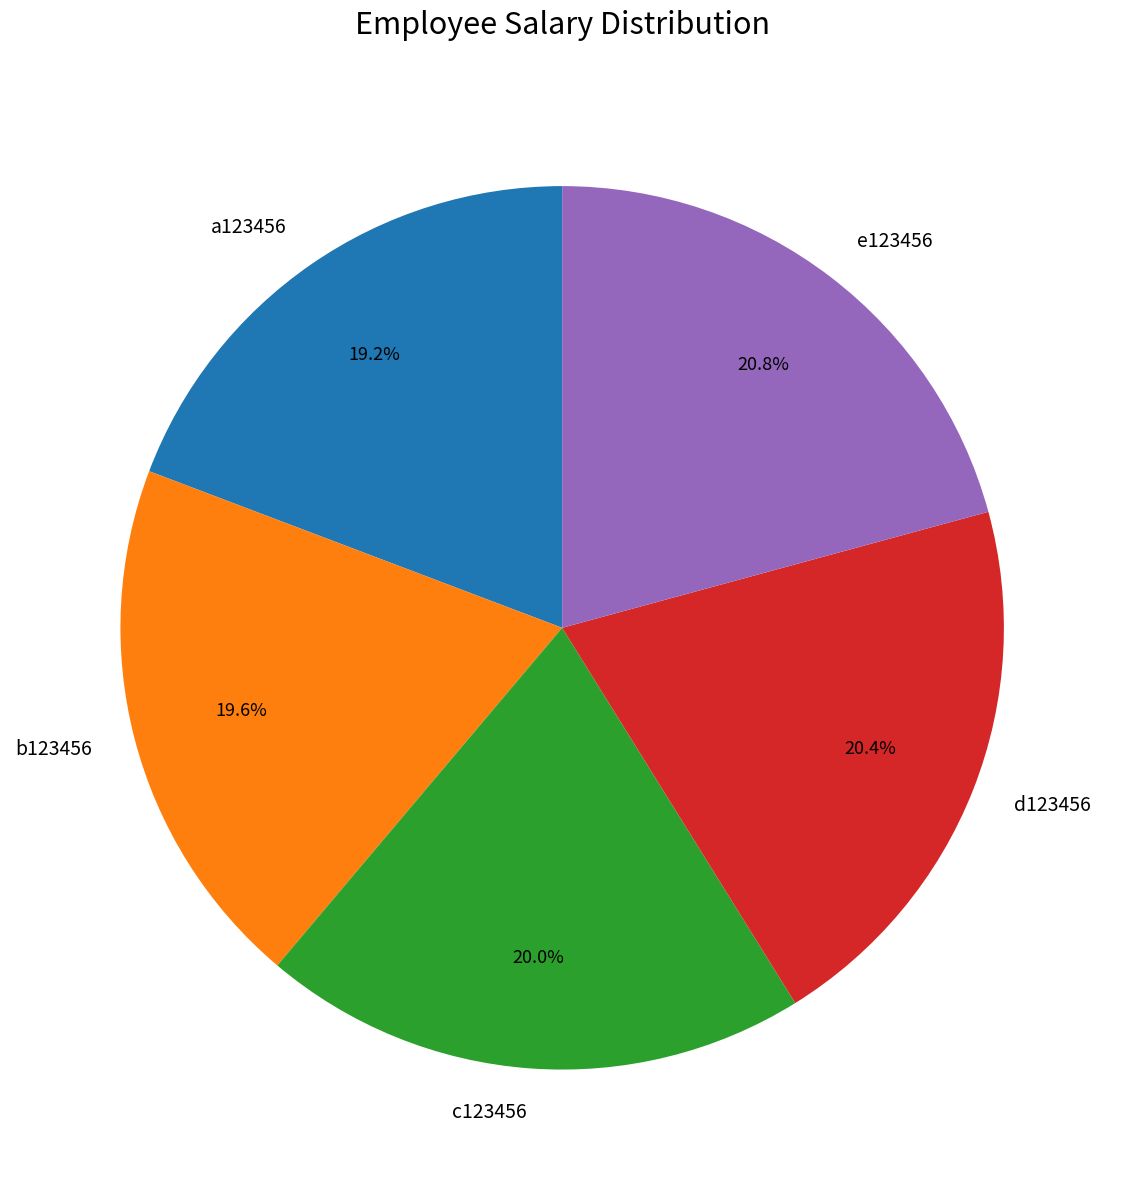

Do d123456 and a123456 together represent more than half of the pie?

No